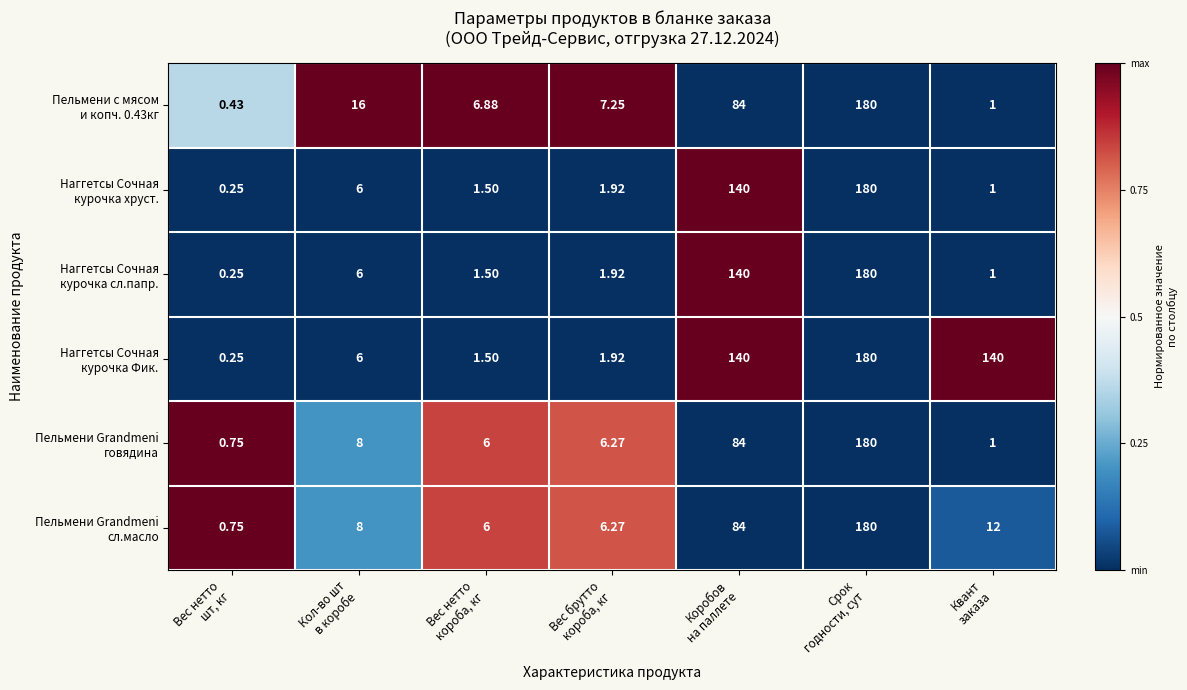

How many distinct data groups are displayed?

6